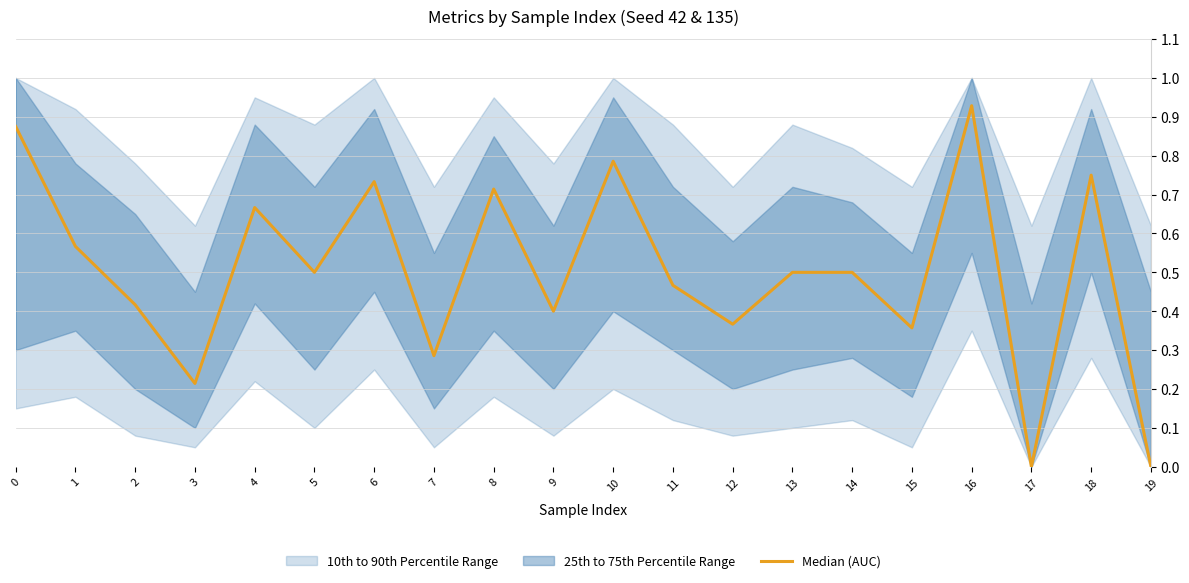

List the labels in order of value, largest first.

16, 0, 10, 18, 6, 8, 4, 1, 5, 13, 14, 11, 2, 9, 12, 15, 7, 3, 17, 19